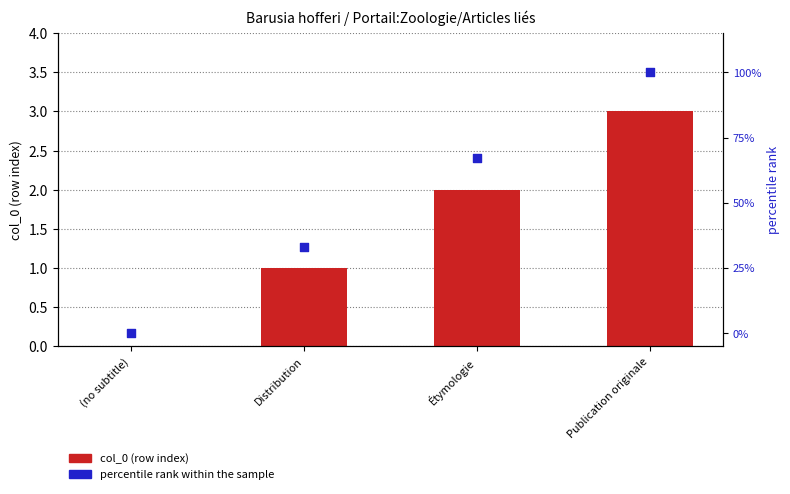

What is the total value across all series at Distribution?

34